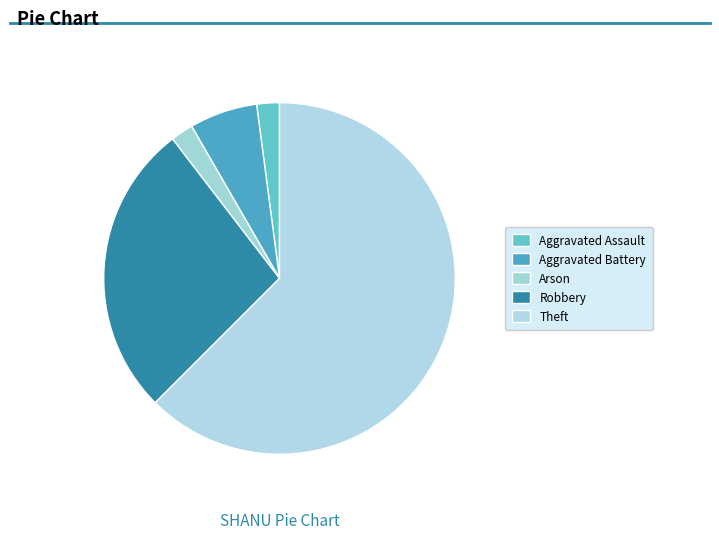

Approximately how many times larger is the value at Robbery compared to Theft?

0.4